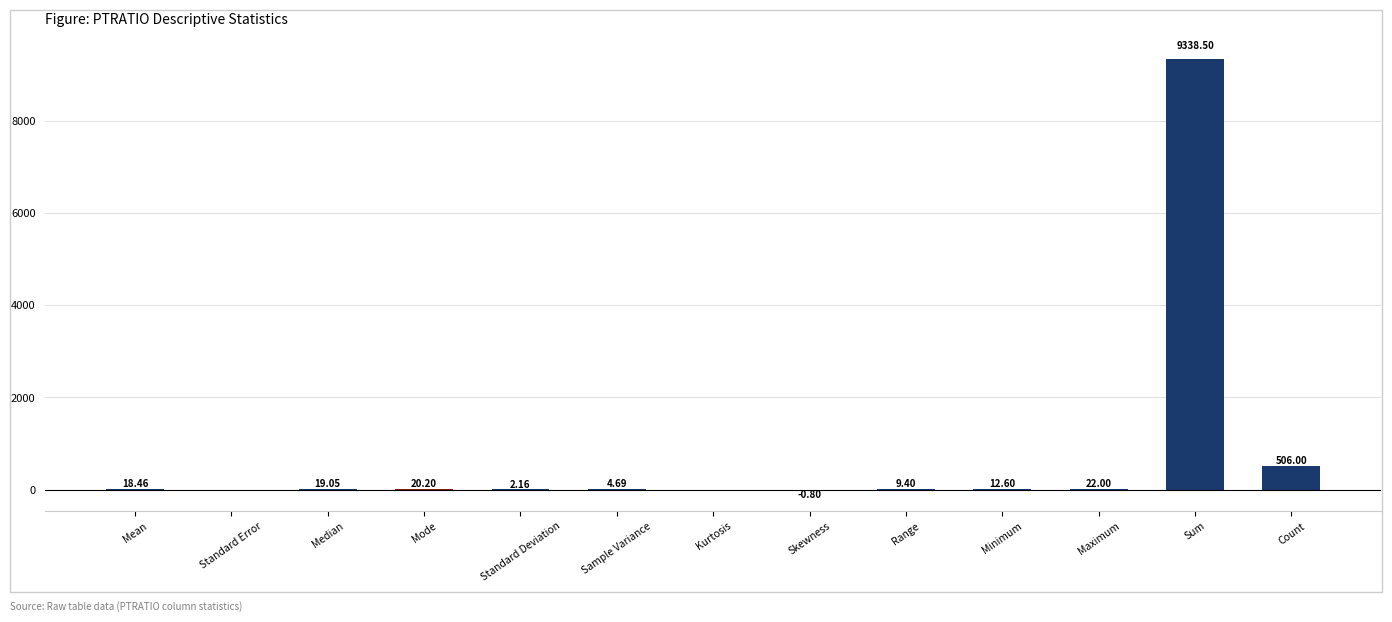

Where does the data first go above 12?

Mean